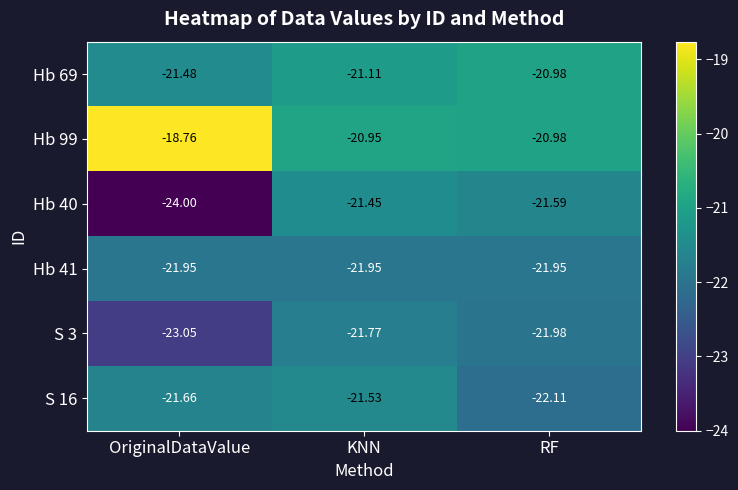

Is the value of S 16 at OriginalDataValue greater than the value of Hb 69 at RF?

No